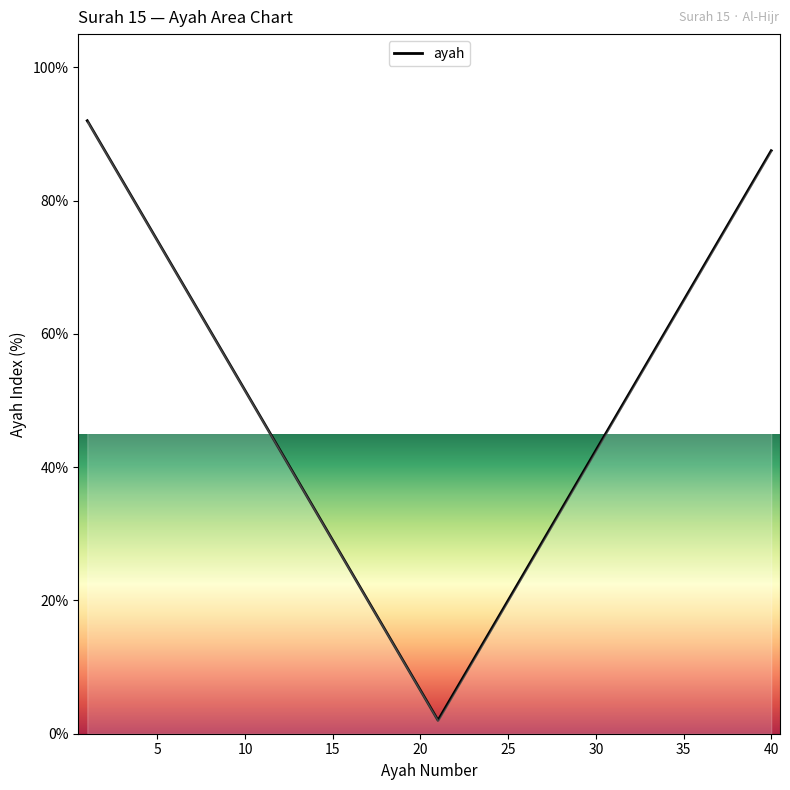

What is the maximum value shown in the chart?

92.0